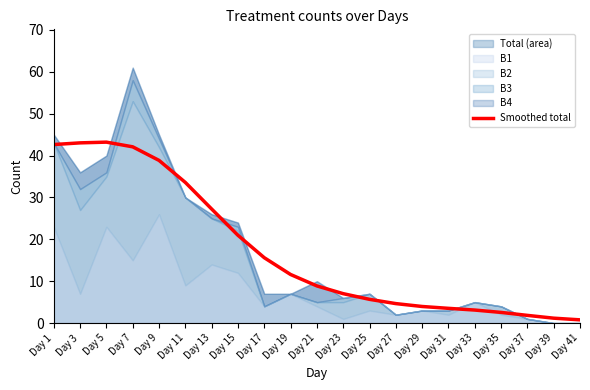

True or false: Smoothed total has a value of 11.4 at Day 23.

False